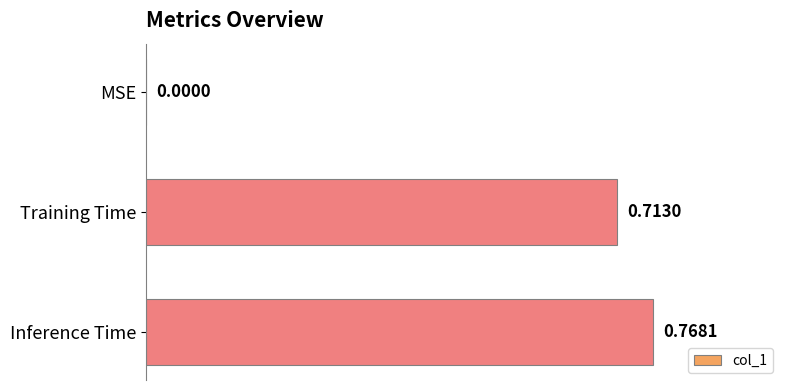

At which label is the value closest to 0?

MSE